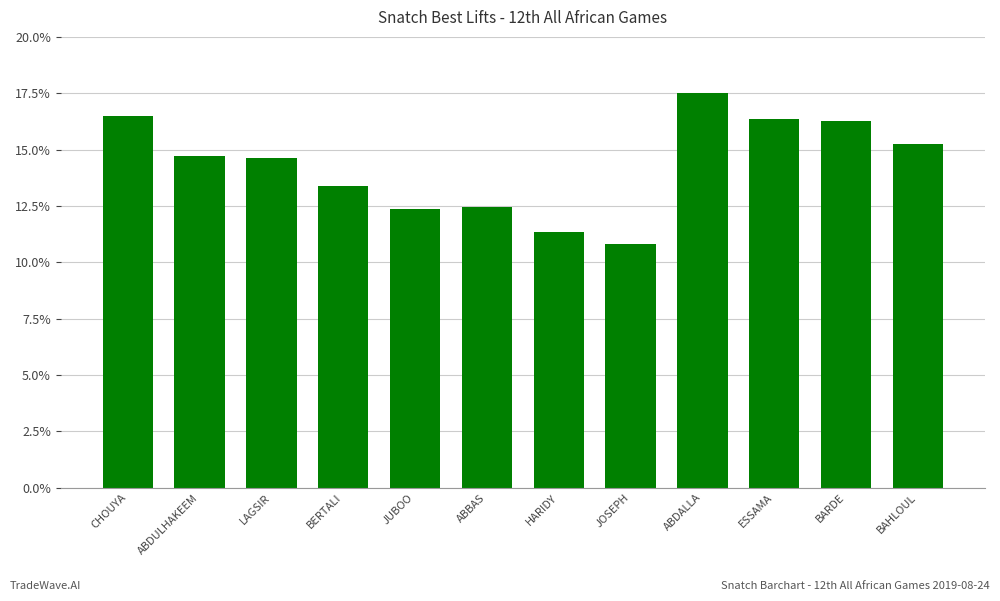

Reading left to right, extract all data points from this chart.

16.5	14.7	14.6	13.4	12.4	12.5	11.3	10.8	17.5	16.4	16.3	15.2